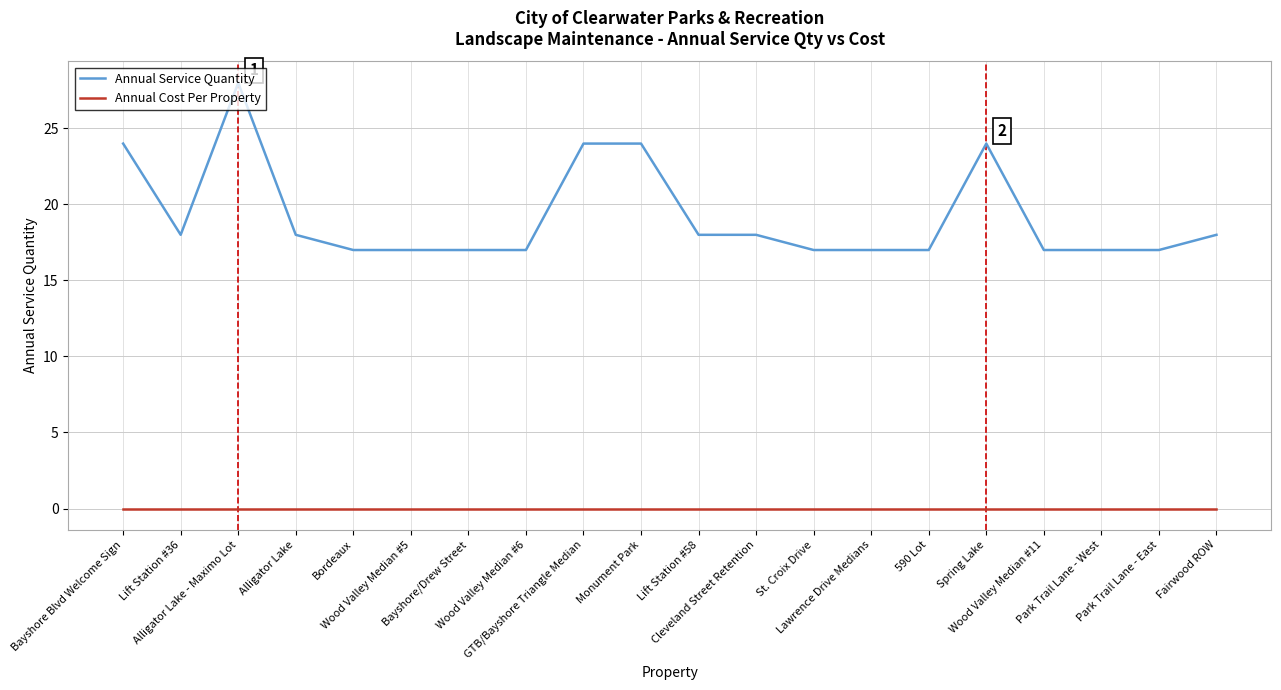

What is the maximum value for Annual Service Quantity?

28